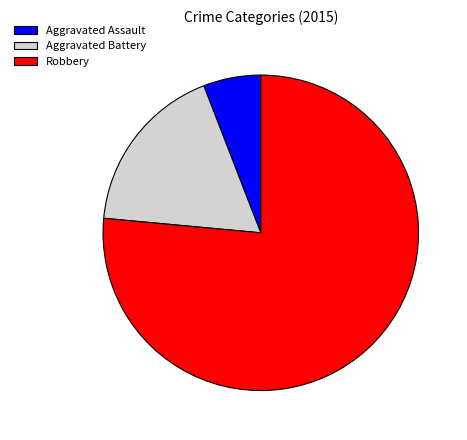

True or false: Aggravated Assault accounts for 6% of the total.

True